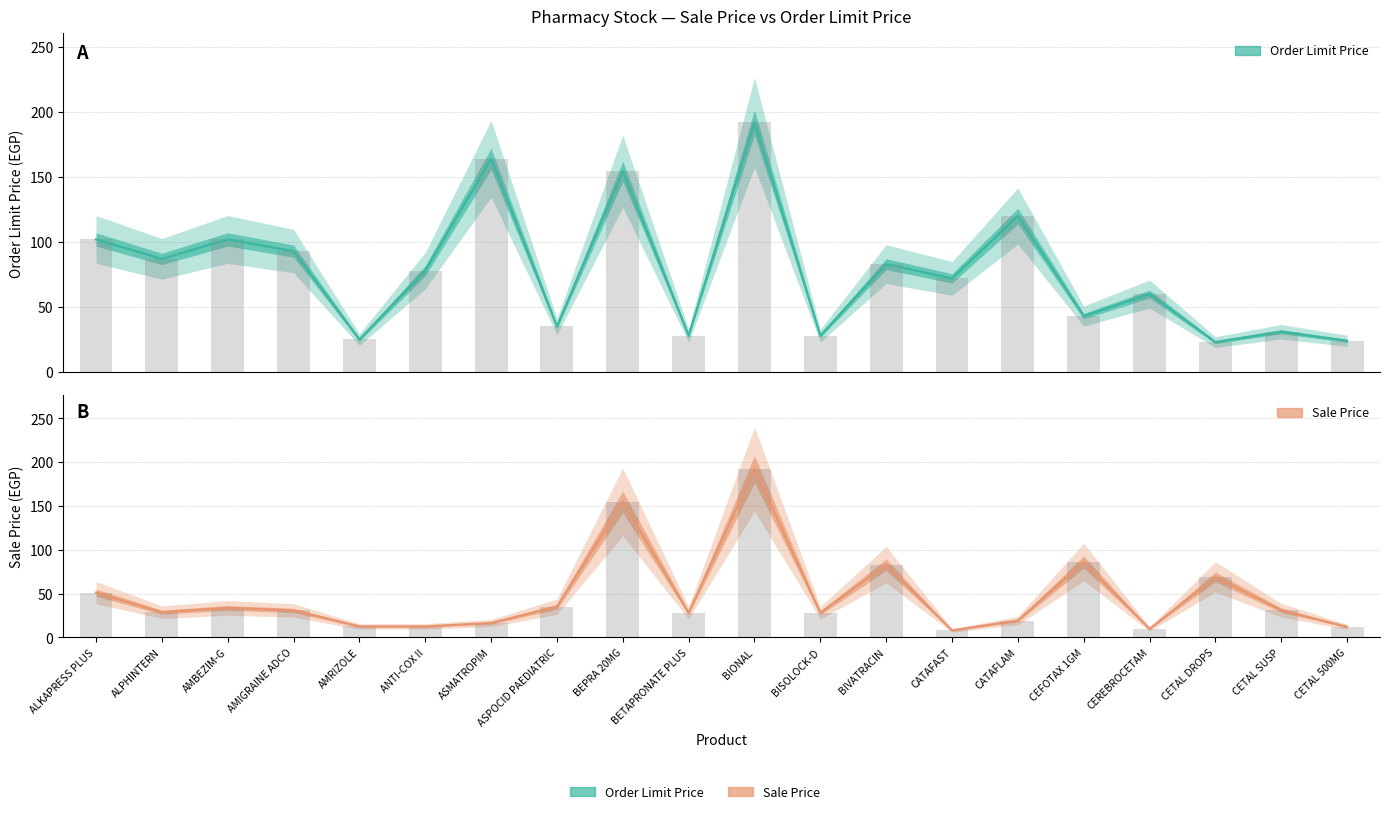

Read the Sale Price value at BIVATRACIN.

83.0